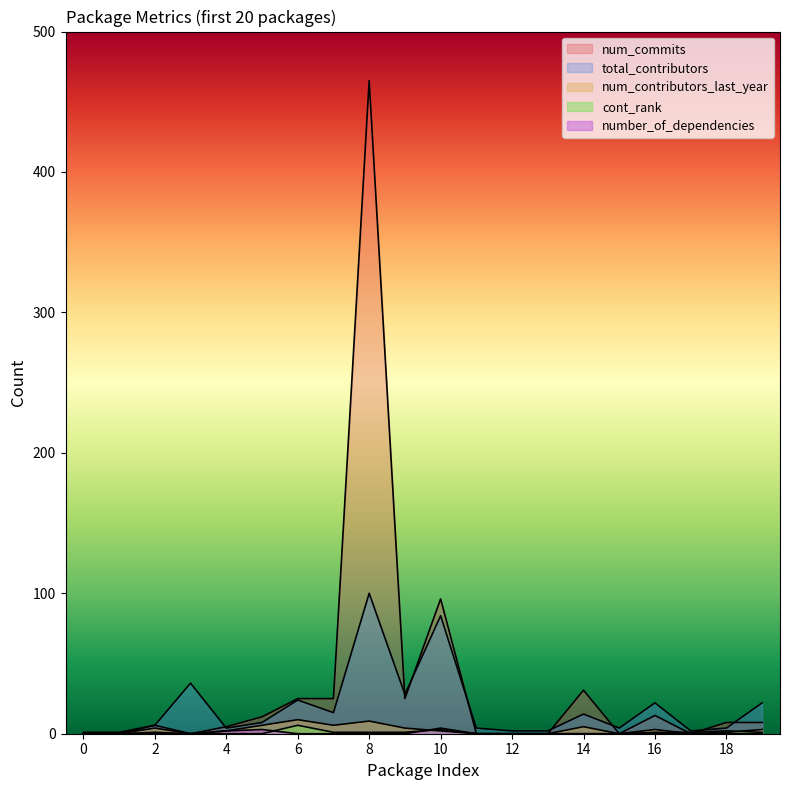

How many positive values does the cont_rank series have?

10